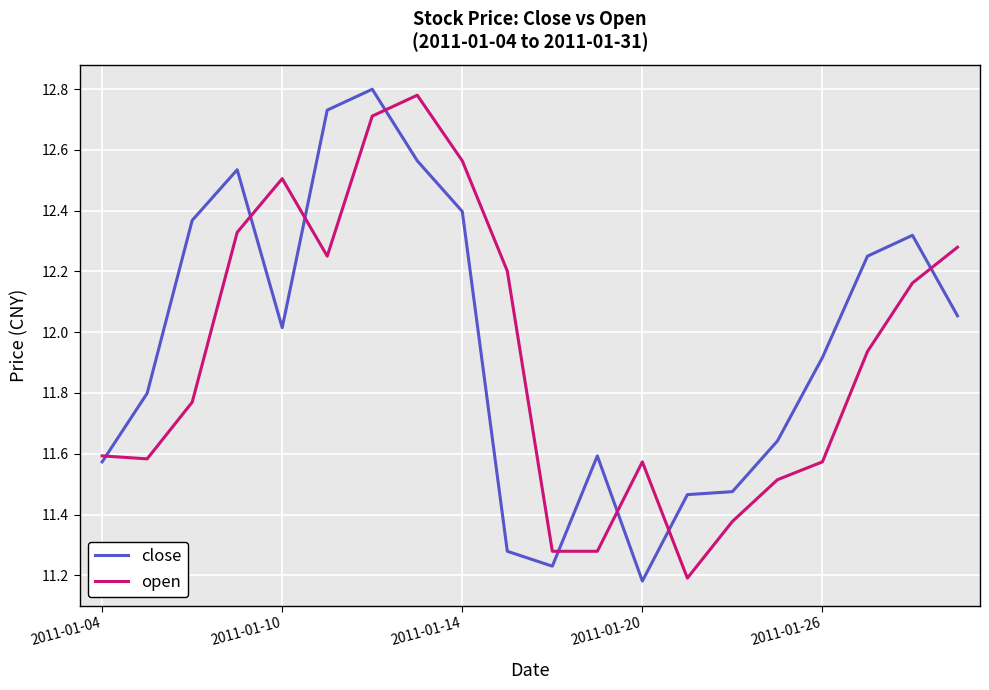

Which series ends up on top after the final intersection of close and open?

open